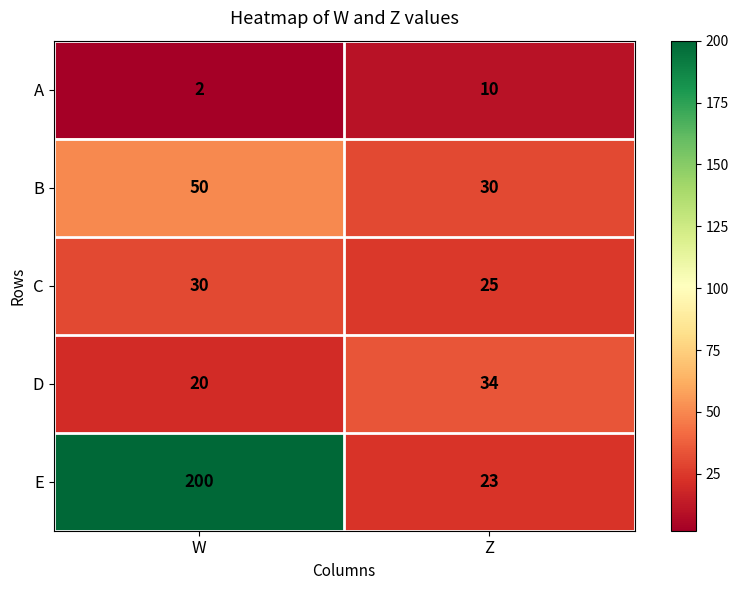

Read the E value at Z.

23